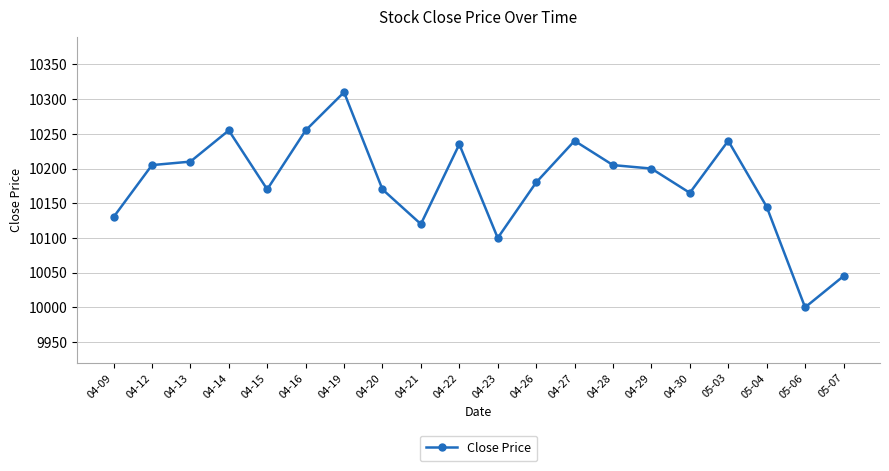

Reading left to right, what are all the values shown in this chart?

04-09=10130	04-12=10205	04-13=10210	04-14=10255	04-15=10170	04-16=10255	04-19=10310	04-20=10170	04-21=10120	04-22=10235	04-23=10100	04-26=10180	04-27=10240	04-28=10205	04-29=10200	04-30=10165	05-03=10240	05-04=10145	05-06=10000	05-07=10045